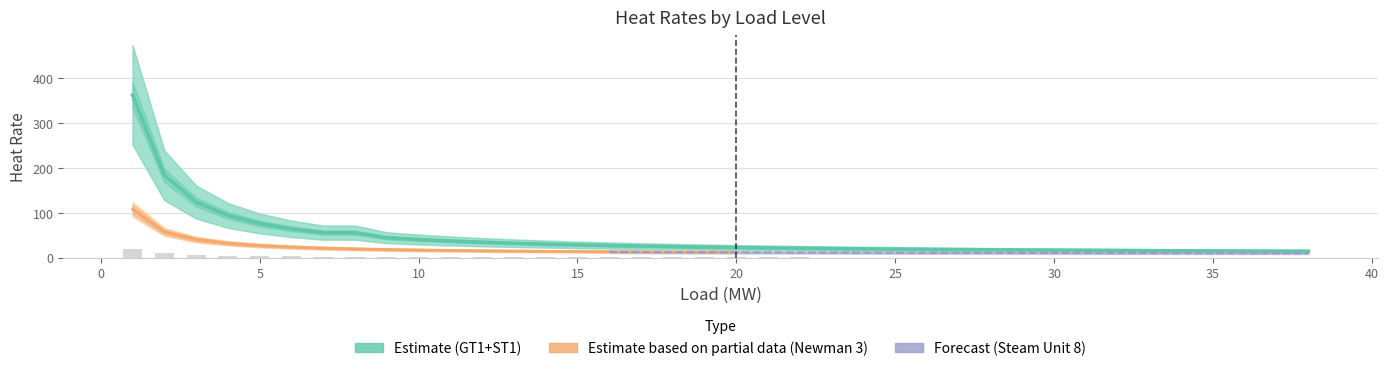

Does the chart contain stacked bars?

No